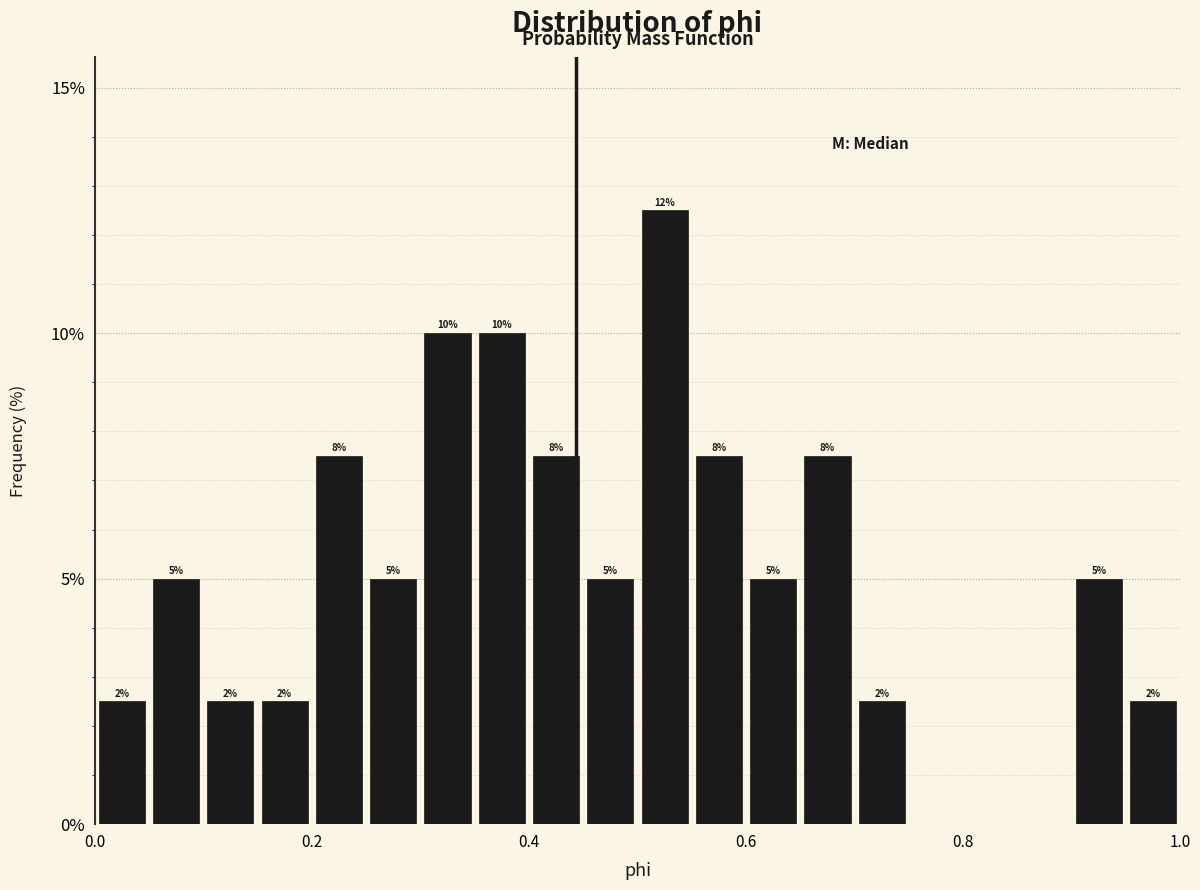

Read against the x-axis, roughly where is the centre of the tallest bar?

0.52